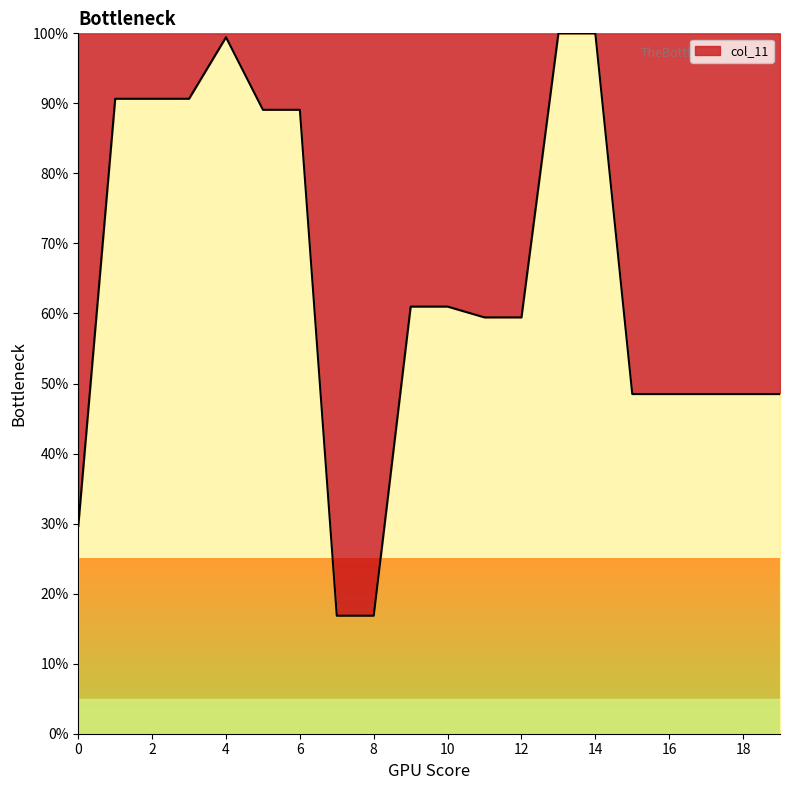

How many distinct data groups are displayed?

1